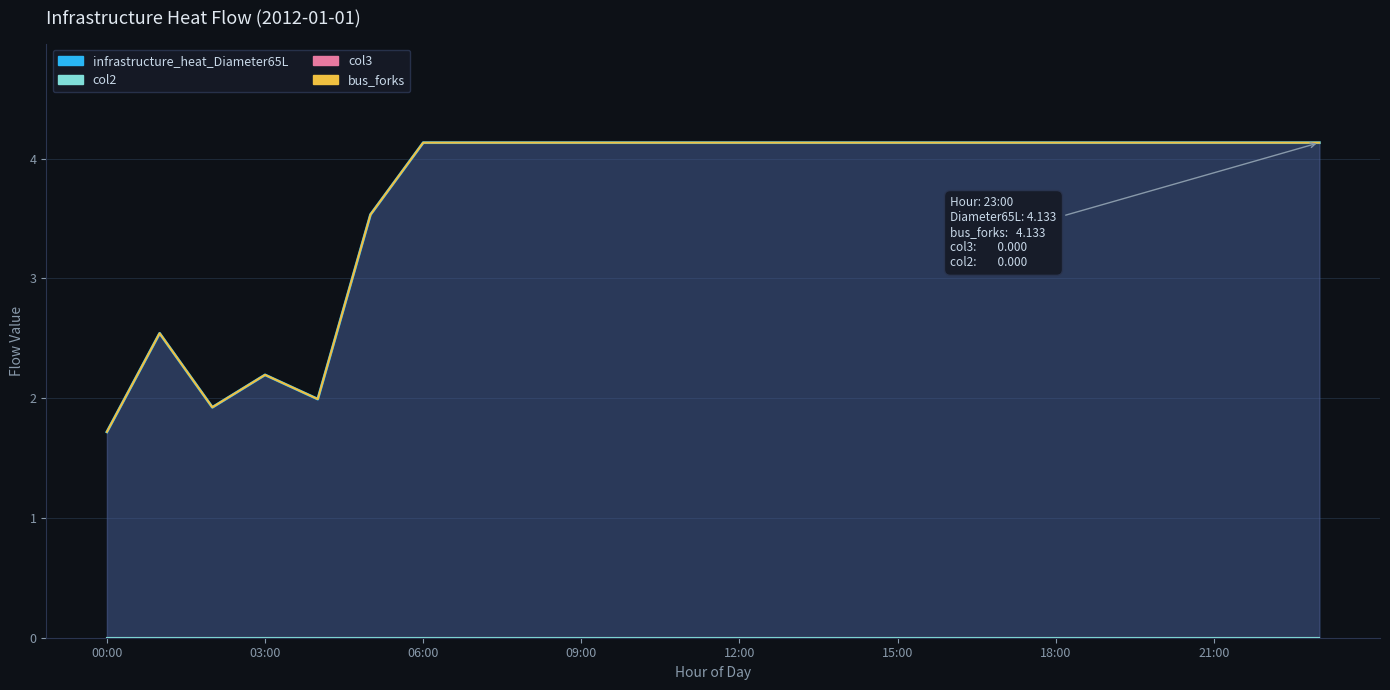

True or false: bus_forks and infrastructure_heat_Diameter65L cross at least once.

False